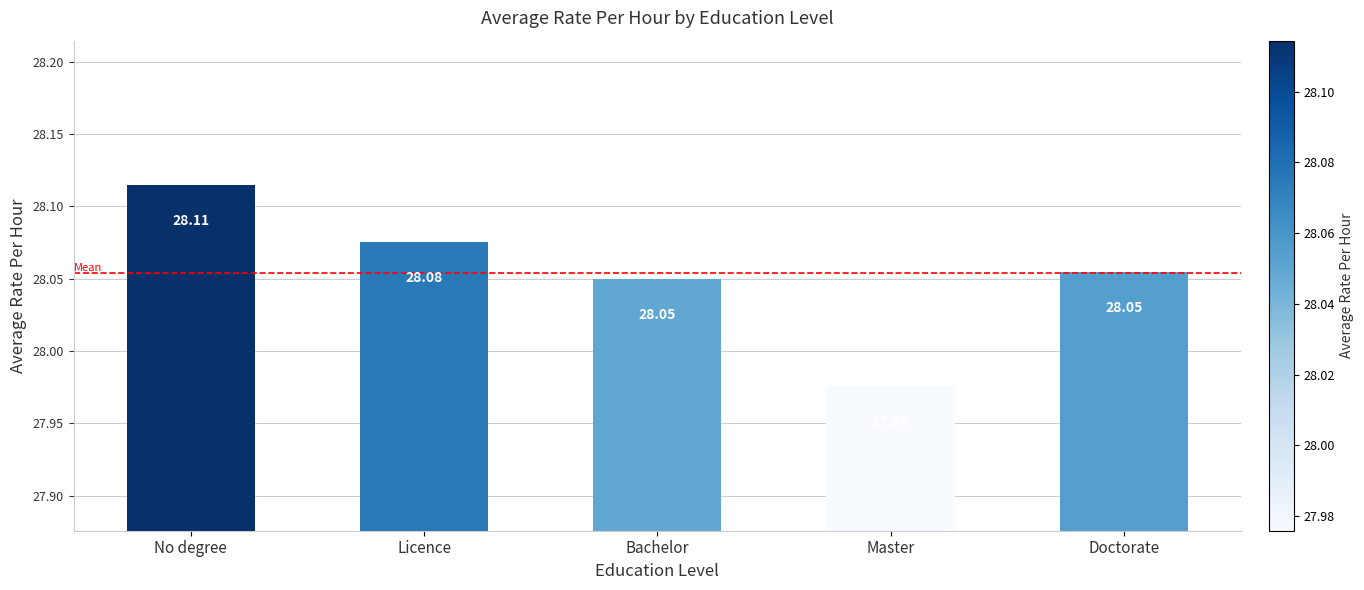

True or false: the data shows 40.0 at Master.

False